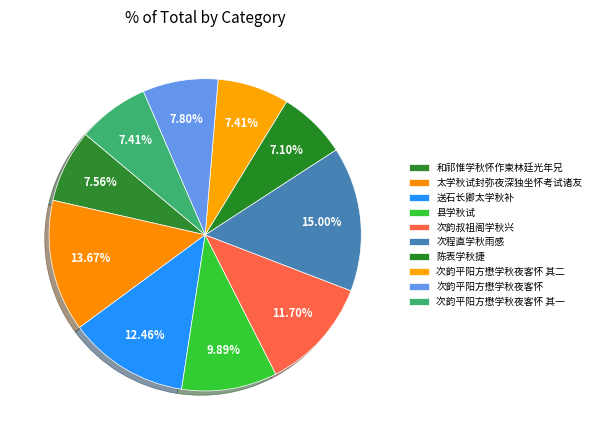

How many segments does this pie chart have?

10